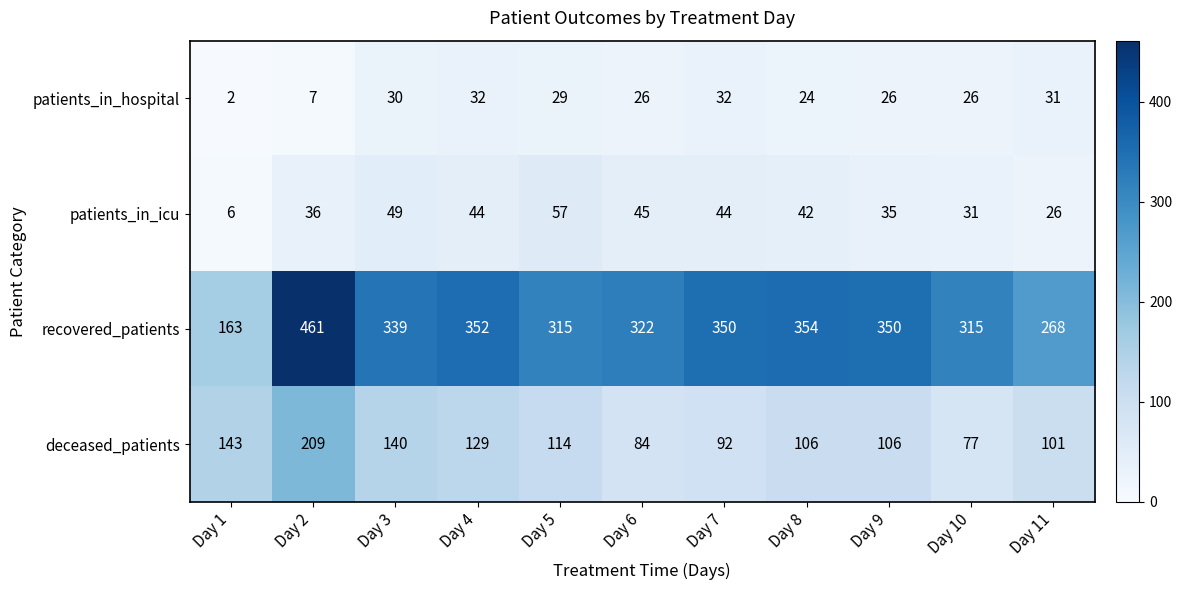

What is the difference between the patients_in_hospital values at Day 7 and Day 9?

6